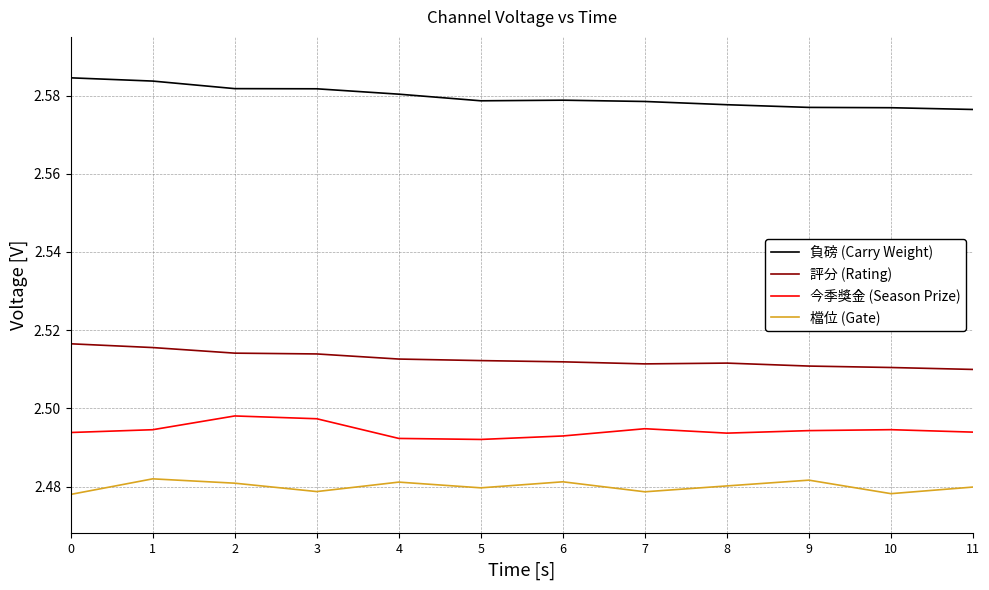

Reading right to left, what are all the values shown in this chart?

負磅 (Carry Weight): 11=2.6	10=2.6	9=2.6	8=2.6	7=2.6	6=2.6	5=2.6	4=2.6	3=2.6	2=2.6	1=2.6	0=2.6
評分 (Rating): 11=2.5	10=2.5	9=2.5	8=2.5	7=2.5	6=2.5	5=2.5	4=2.5	3=2.5	2=2.5	1=2.5	0=2.5
今季獎金 (Season Prize): 11=2.5	10=2.5	9=2.5	8=2.5	7=2.5	6=2.5	5=2.5	4=2.5	3=2.5	2=2.5	1=2.5	0=2.5
檔位 (Gate): 11=2.5	10=2.5	9=2.5	8=2.5	7=2.5	6=2.5	5=2.5	4=2.5	3=2.5	2=2.5	1=2.5	0=2.5